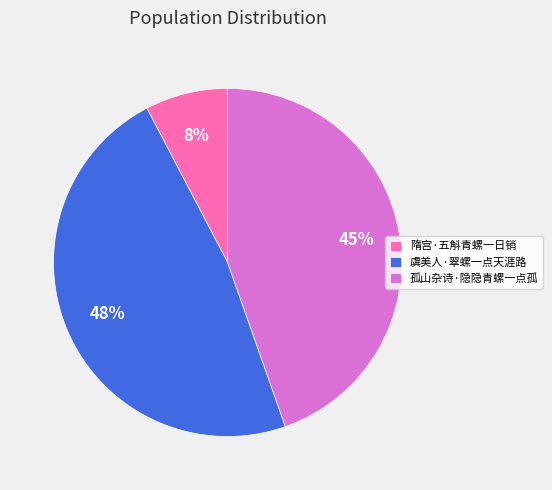

True or false: 虞美人·翠螺一点天涯路 accounts for 48% of the total.

True